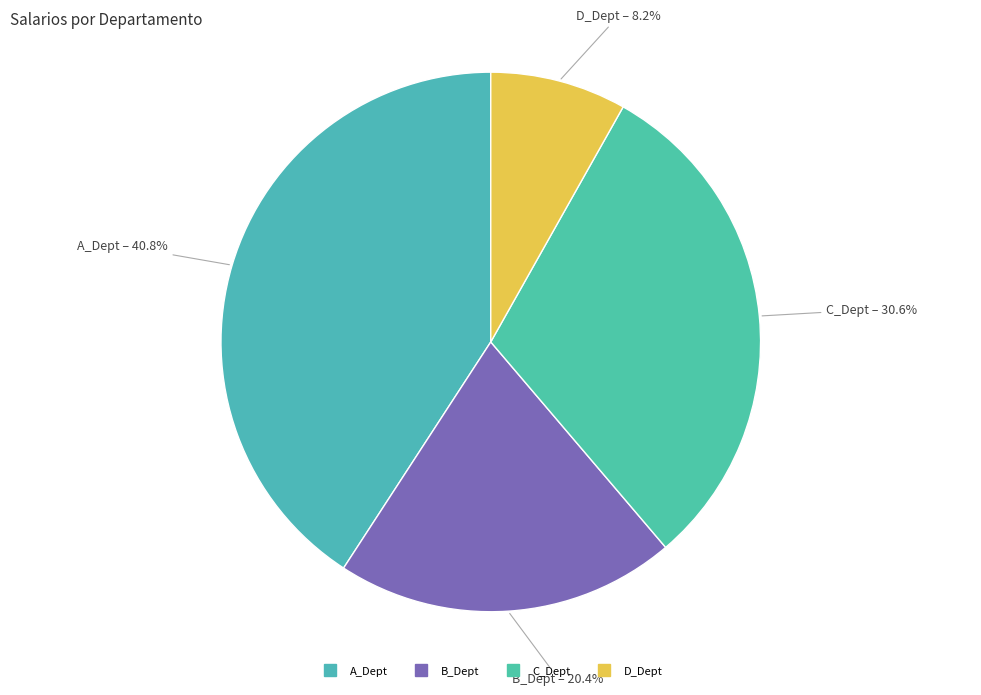

How many segments does this pie chart have?

4